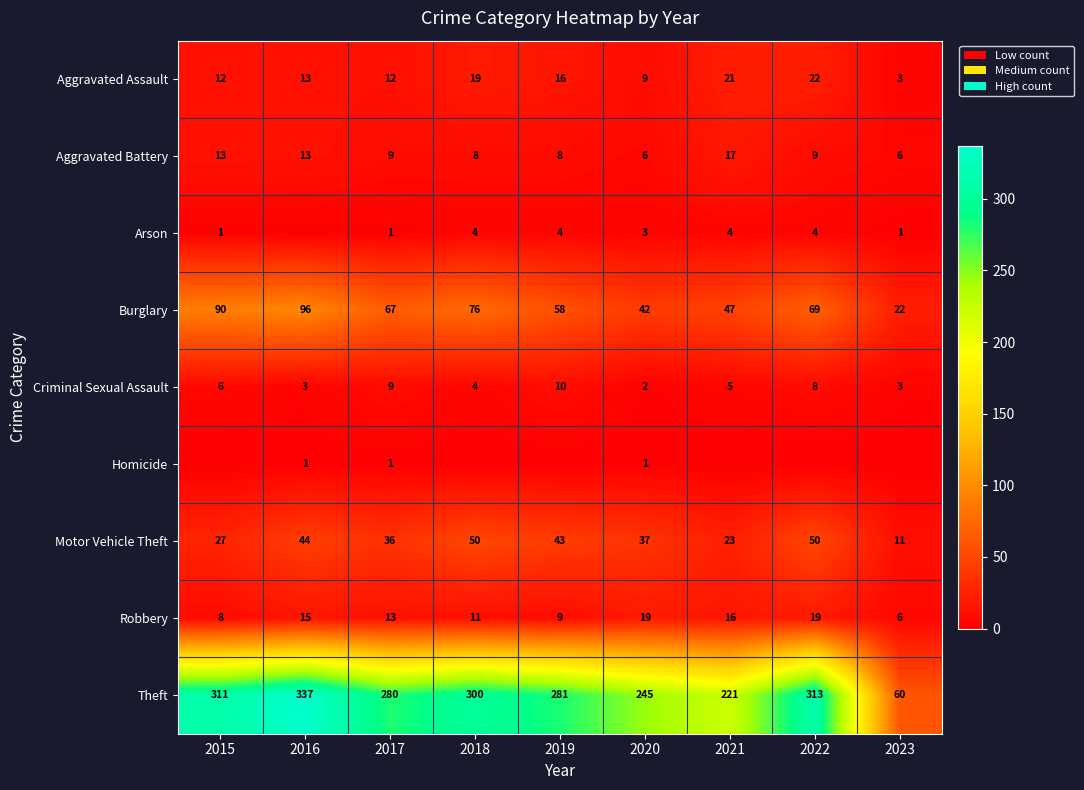

Rank the categories by Burglary value from lowest to highest.

2023, 2020, 2021, 2019, 2017, 2022, 2018, 2015, 2016